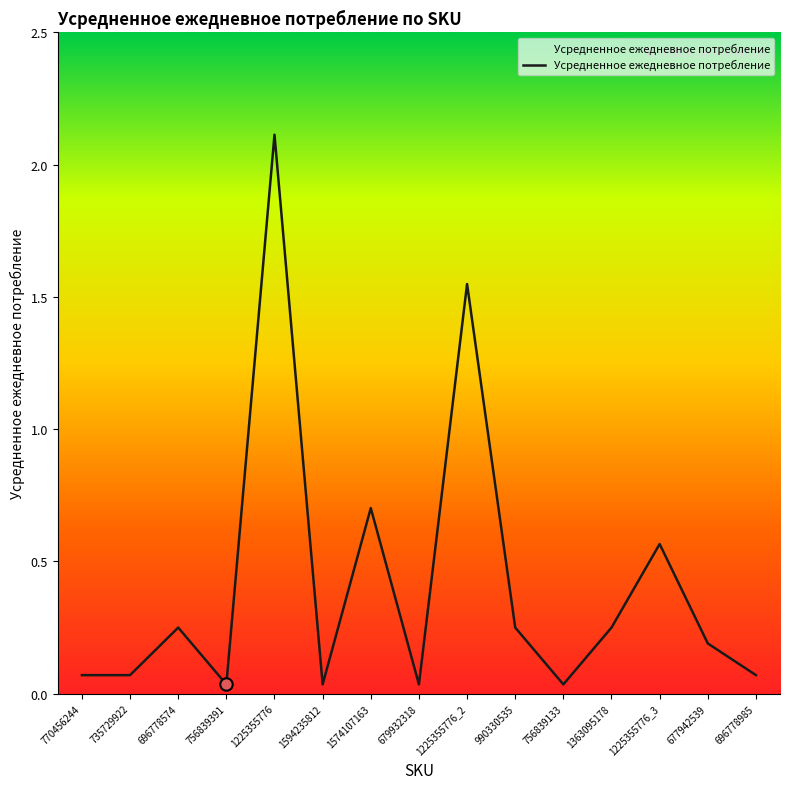

Between 770456244 and 1225355776_3, which is larger?

1225355776_3